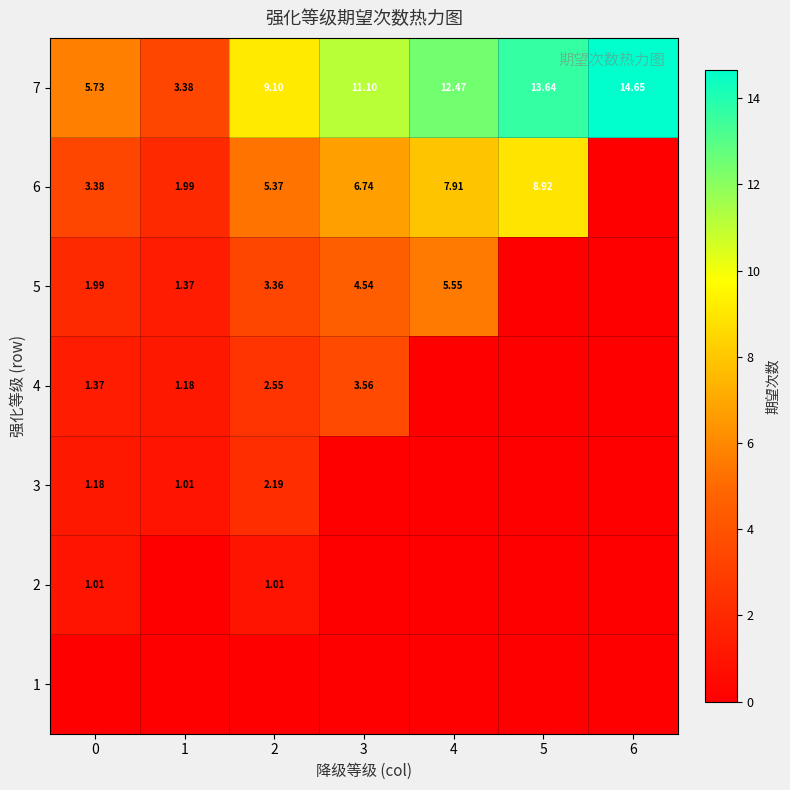

What is the difference between the highest and lowest values at 4?

12.5